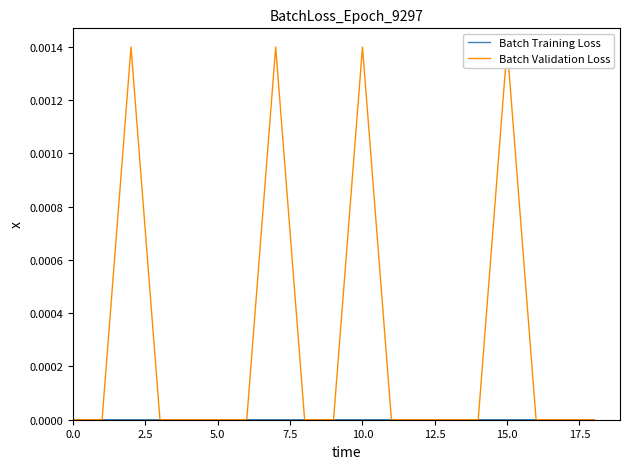

Which series has the widest spread of values?

Batch Validation Loss